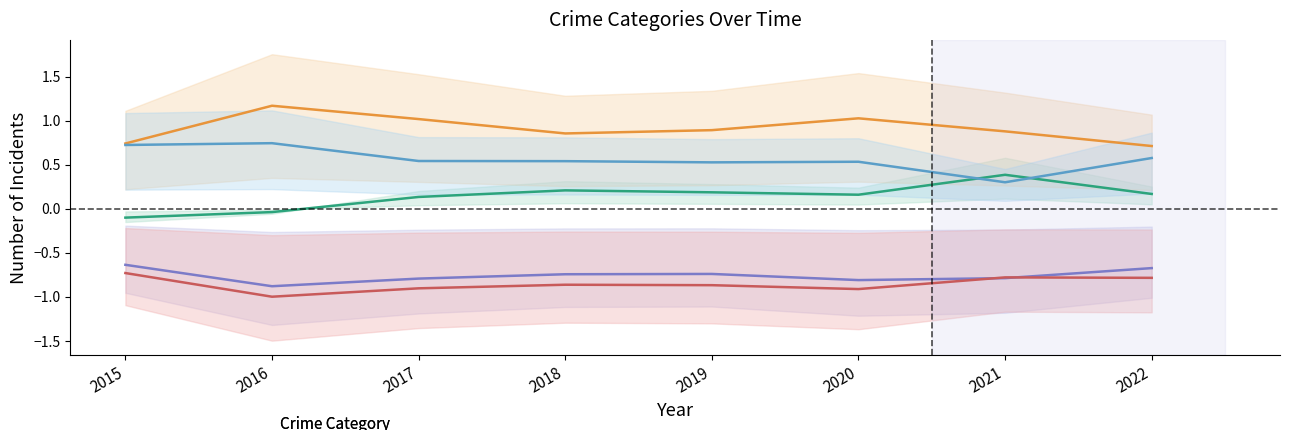

Reading right to left, extract all data points from this chart.

Aggravated Assault: 0.2	0.4	0.2	0.2	0.2	0.1	-0.0	-0.1
Aggravated Battery: 0.7	0.9	1.0	0.9	0.9	1.0	1.2	0.7
Criminal Sexual Assault: -0.7	-0.8	-0.8	-0.7	-0.7	-0.8	-0.9	-0.6
Homicide: -0.8	-0.8	-0.9	-0.9	-0.9	-0.9	-1.0	-0.7
Robbery: 0.6	0.3	0.5	0.5	0.5	0.5	0.7	0.7